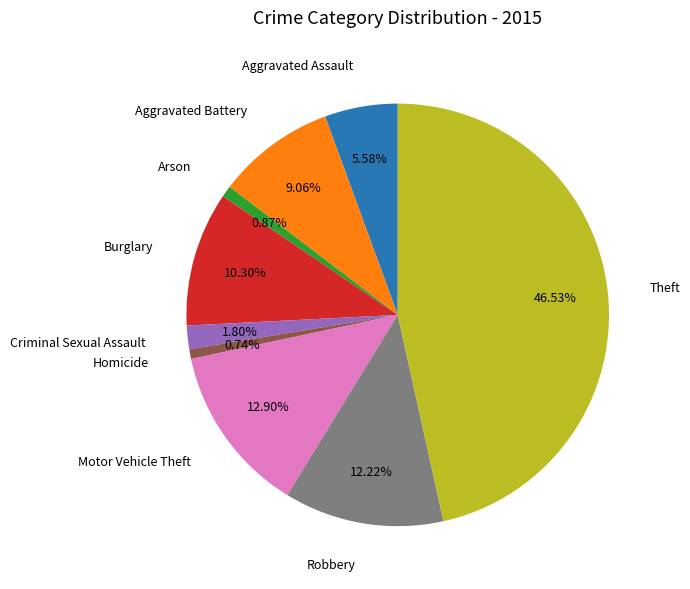

Is there any slice that represents more than half of the pie?

No